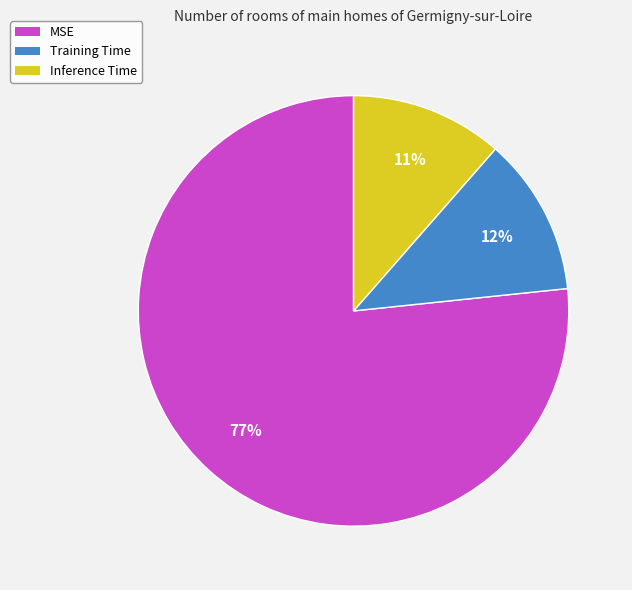

Which slice is the largest?

MSE